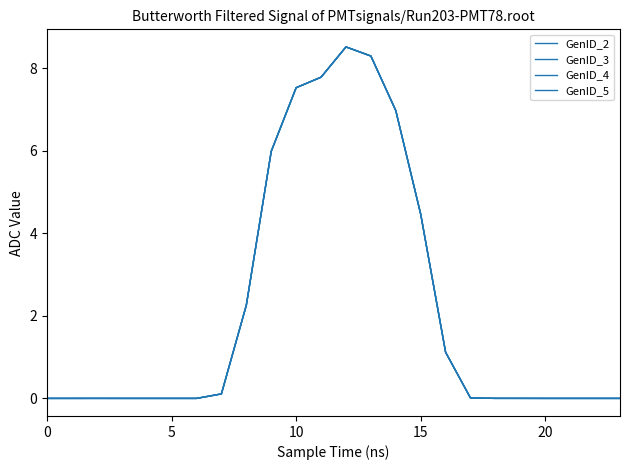

Does the chart have visible grid lines?

No